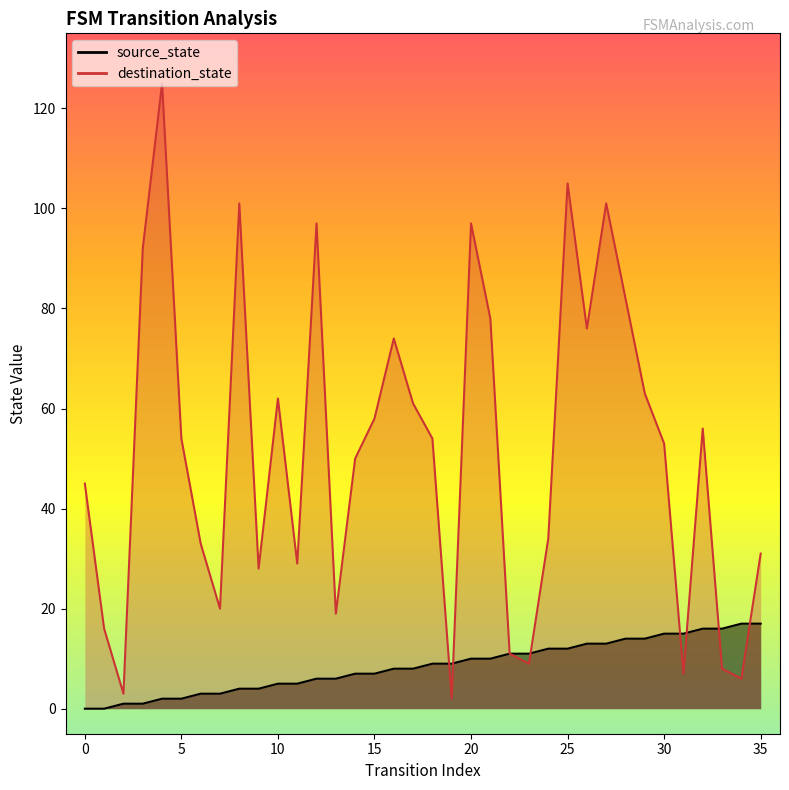

What is the total value across all series at 27?

114